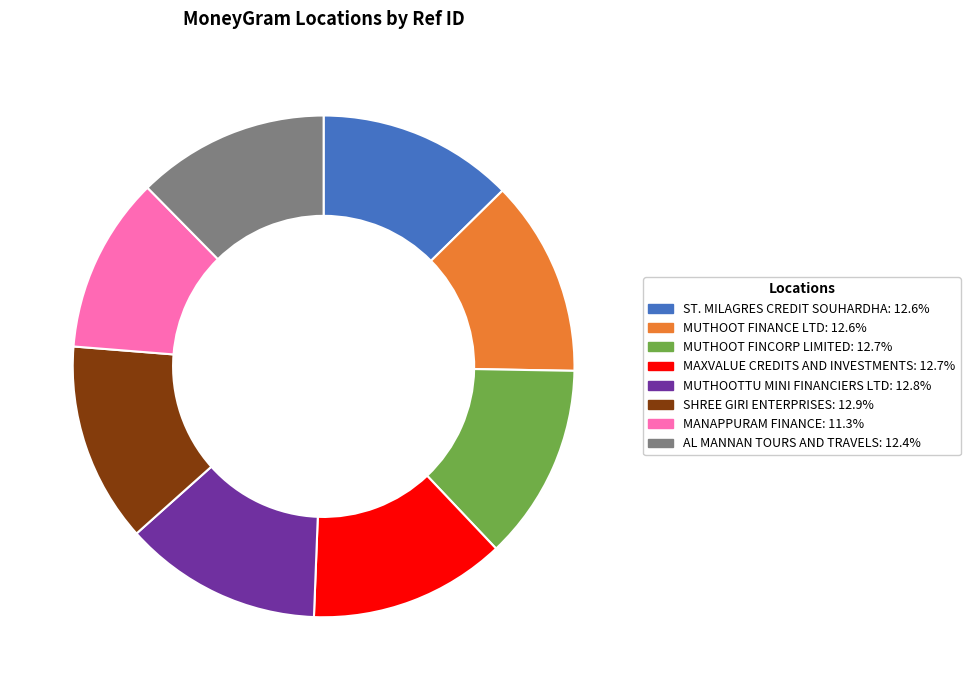

Does AL MANNAN TOURS AND TRAVELS account for over 50% of the chart?

No